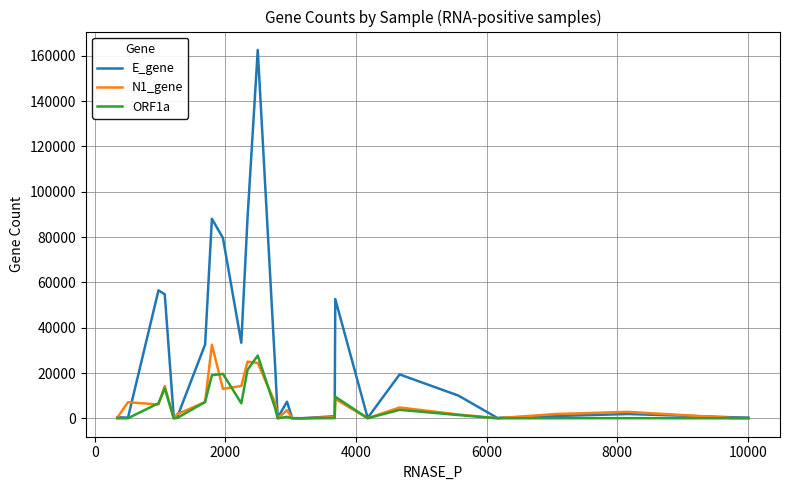

What is the greatest value displayed?

162596